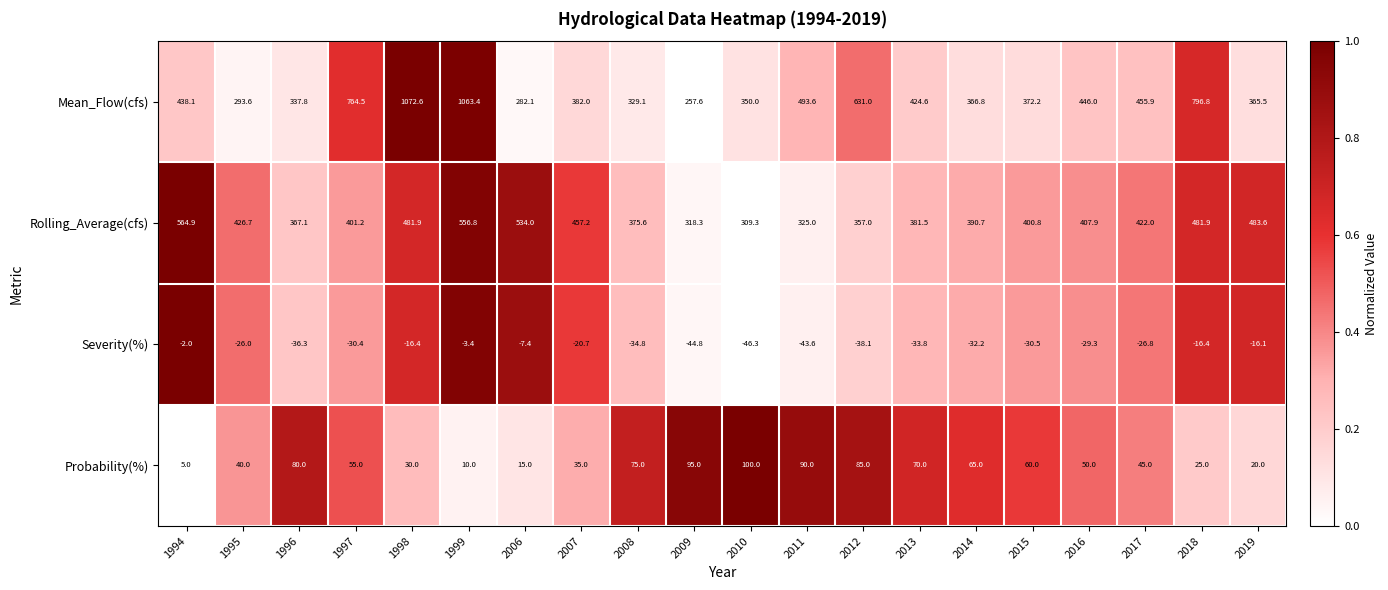

At how many categories does at least one series exceed 0?

20